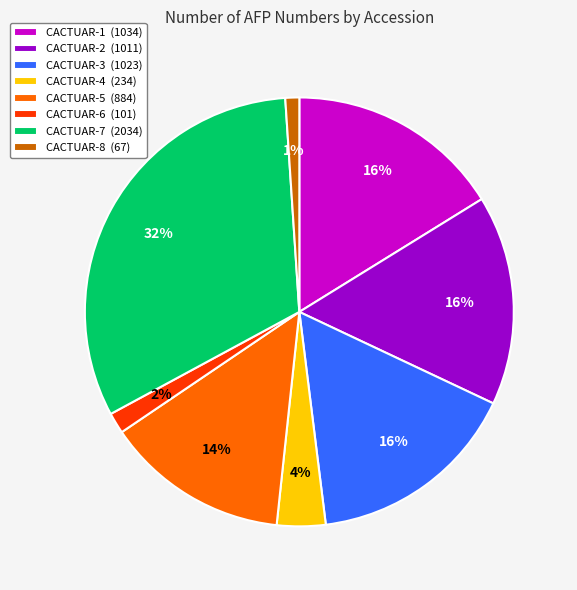

Is there a majority slice in this chart?

No